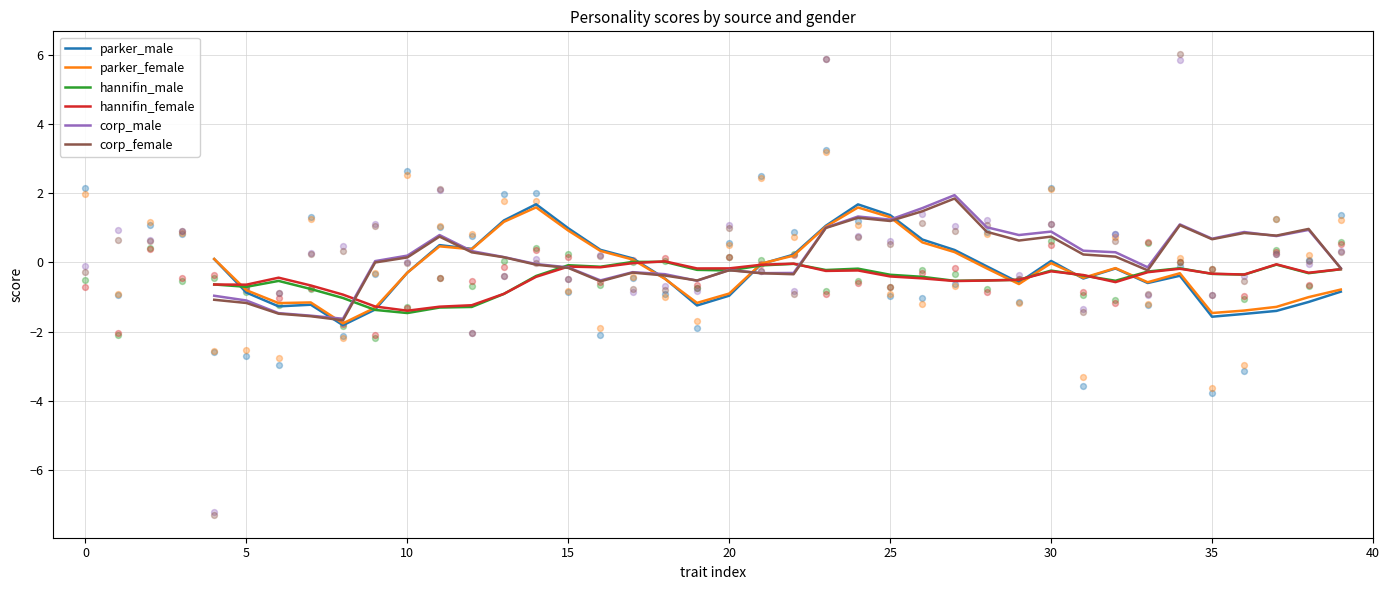

Which series reaches the minimum Y coordinate?

parker_male